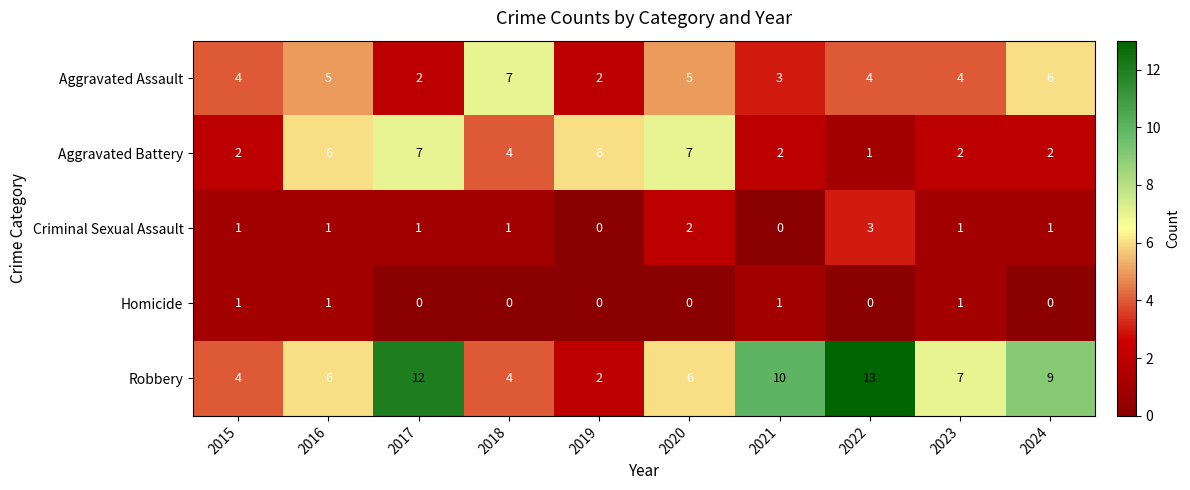

Which category has the highest value in the Robbery series?

2022